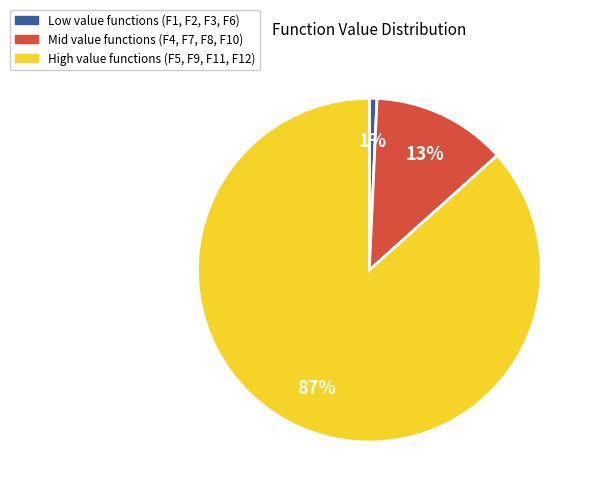

Is there a majority slice in this chart?

Yes